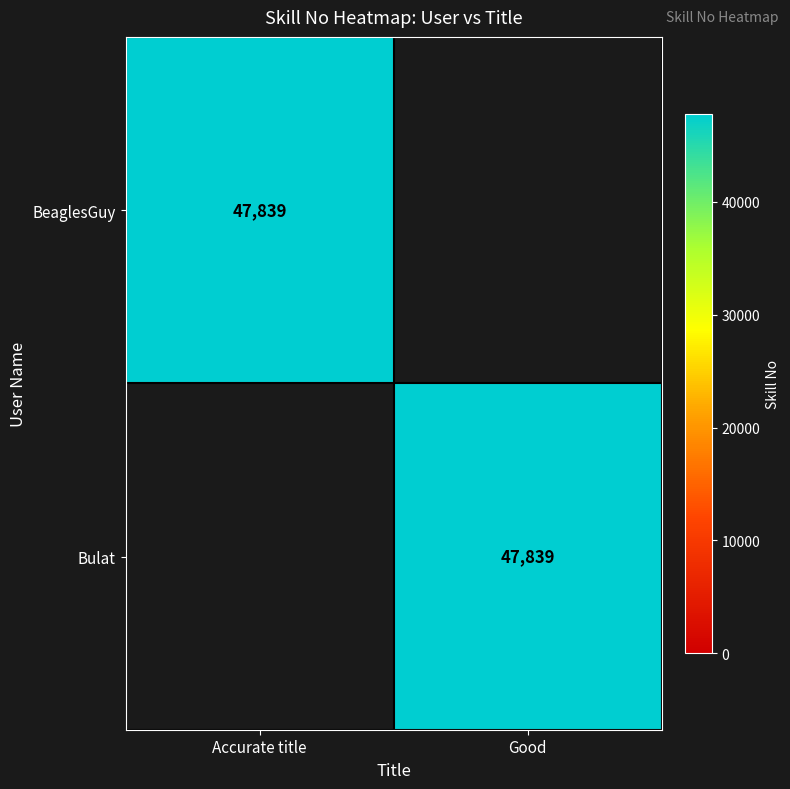

Is it true that Bulat equals 30021 at Good?

False